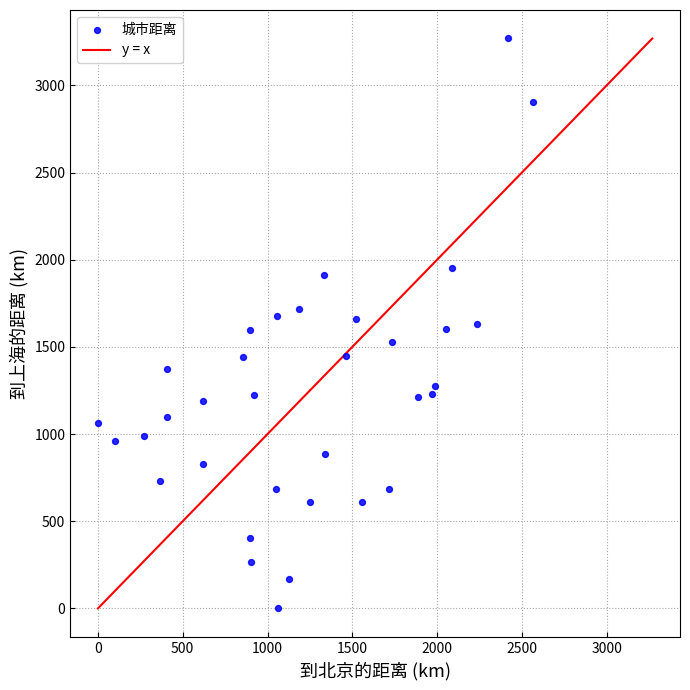

What is the range of Y values (max minus min)?

3268.8